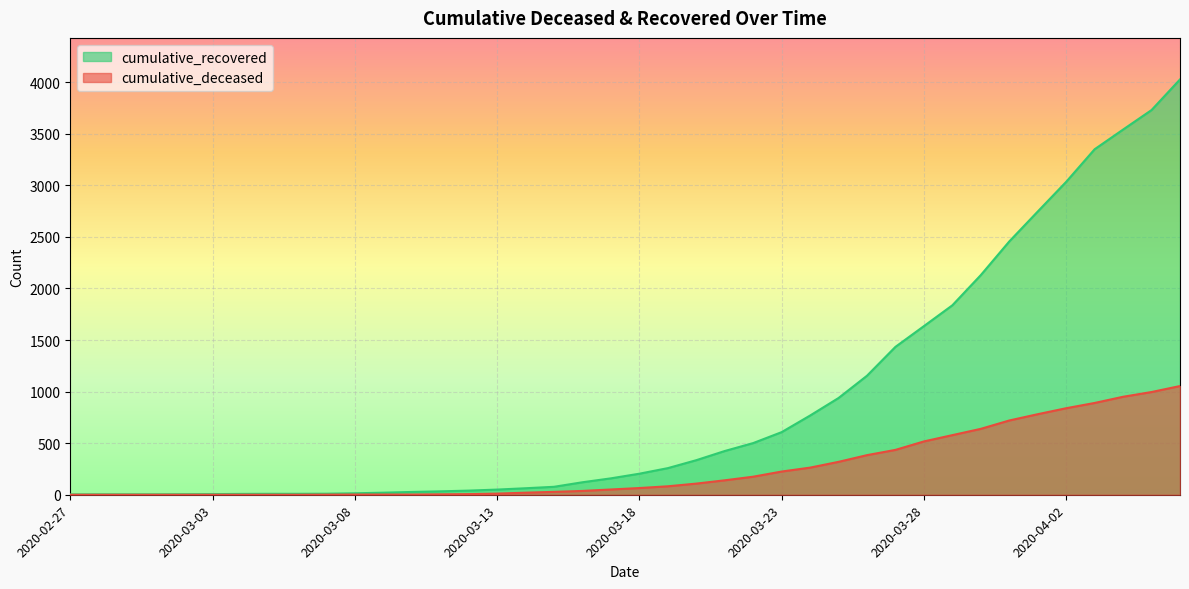

Which has a higher value, 2020-03-25 or 2020-04-05?

2020-04-05